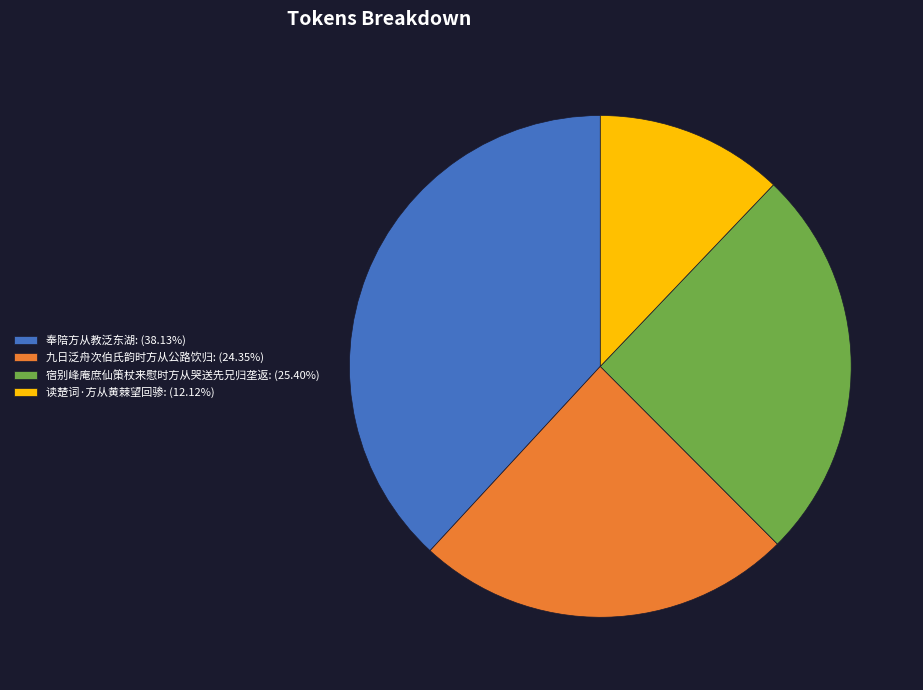

Does 九日泛舟次伯氏韵时方从公路饮归: (24.35%) represent more than half of the total?

No